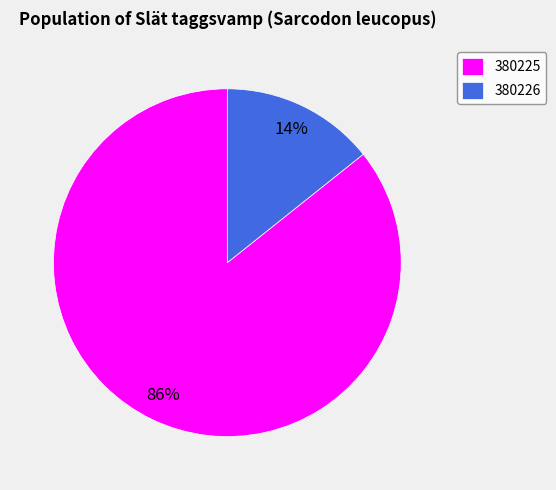

To the nearest percent, what portion does 380226 represent?

14%